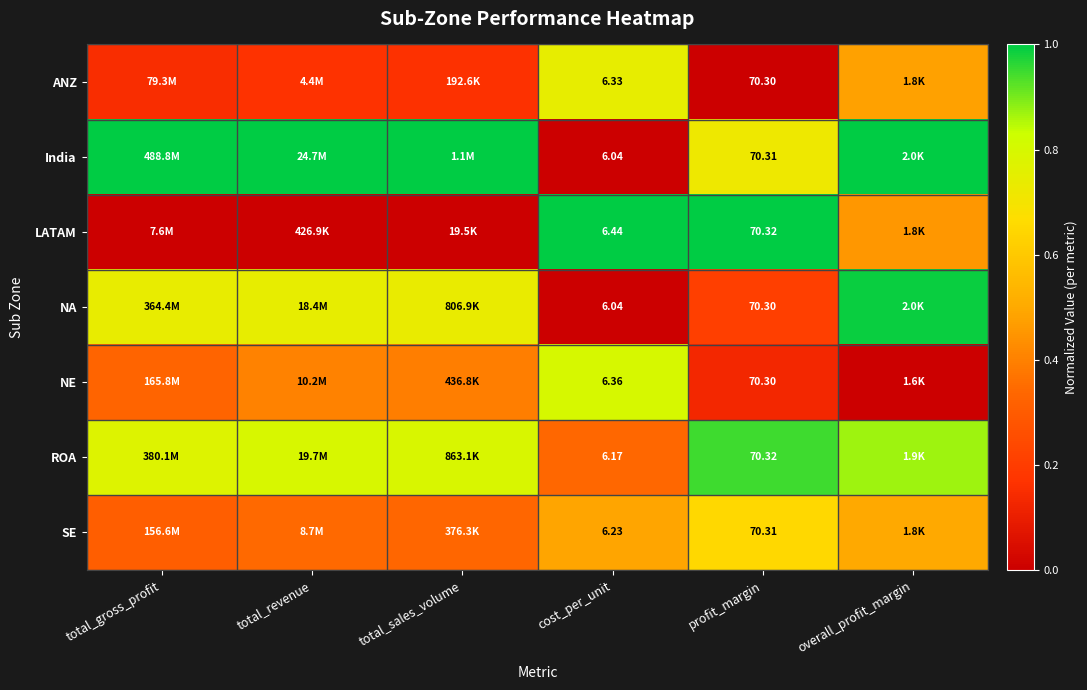

At how many categories does at least one series exceed 0?

6